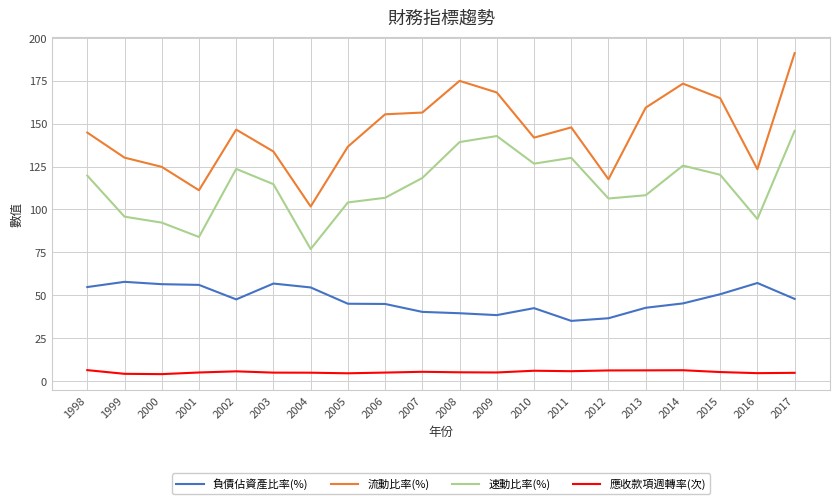

Which series has the largest total across all categories?

流動比率(%)